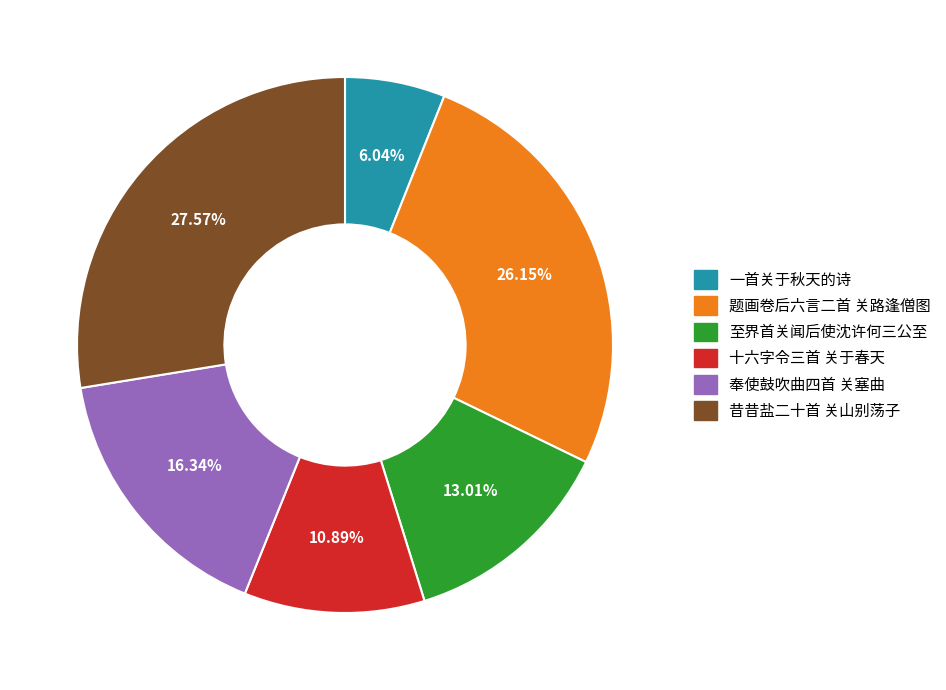

Which category has the smallest portion of the pie?

一首关于秋天的诗